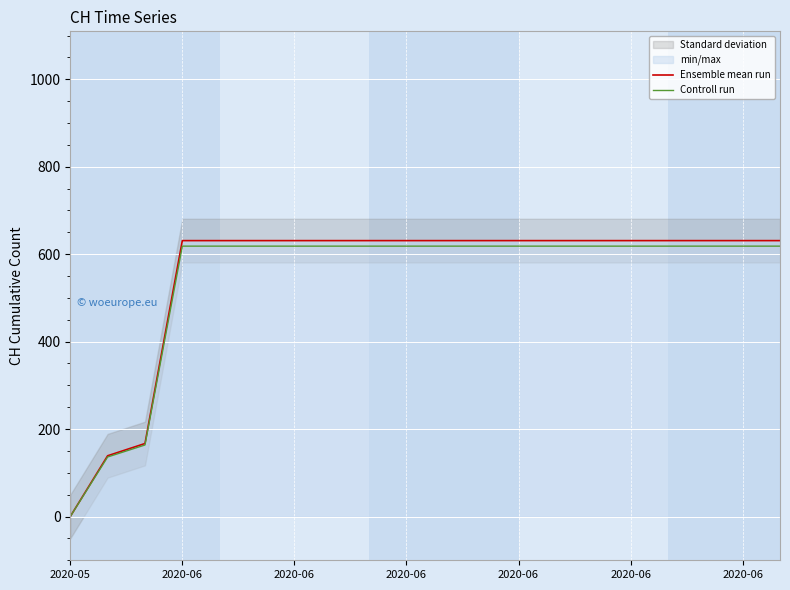

What value does the Ensemble mean run series have at 2020-06?

631.0